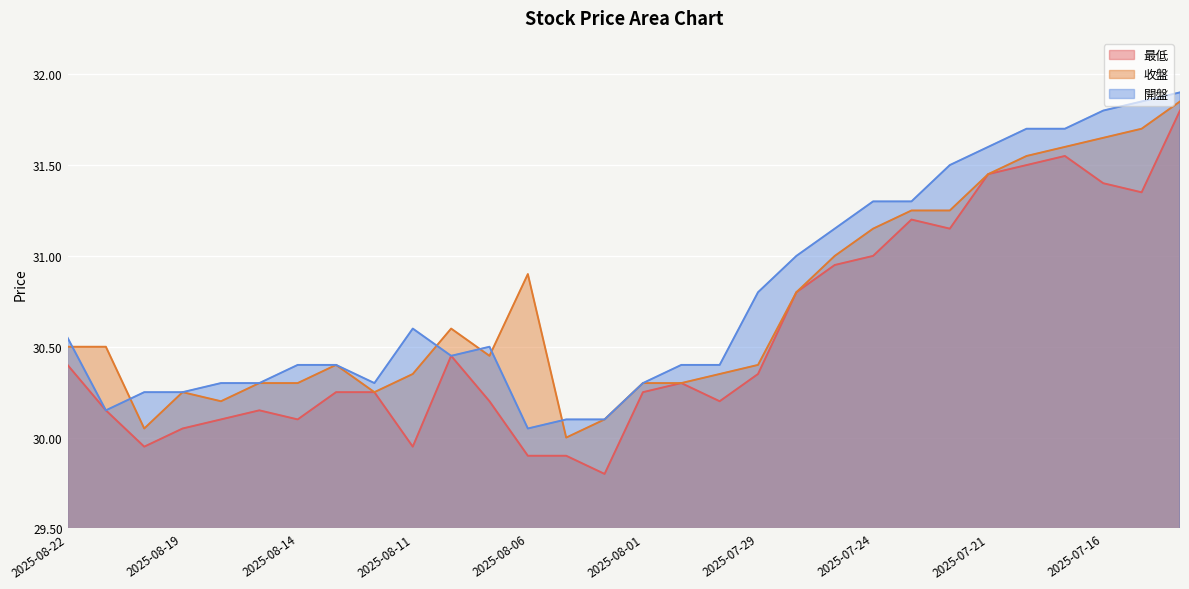

List the series in order of their overall mean, lowest first.

最低, 收盤, 開盤